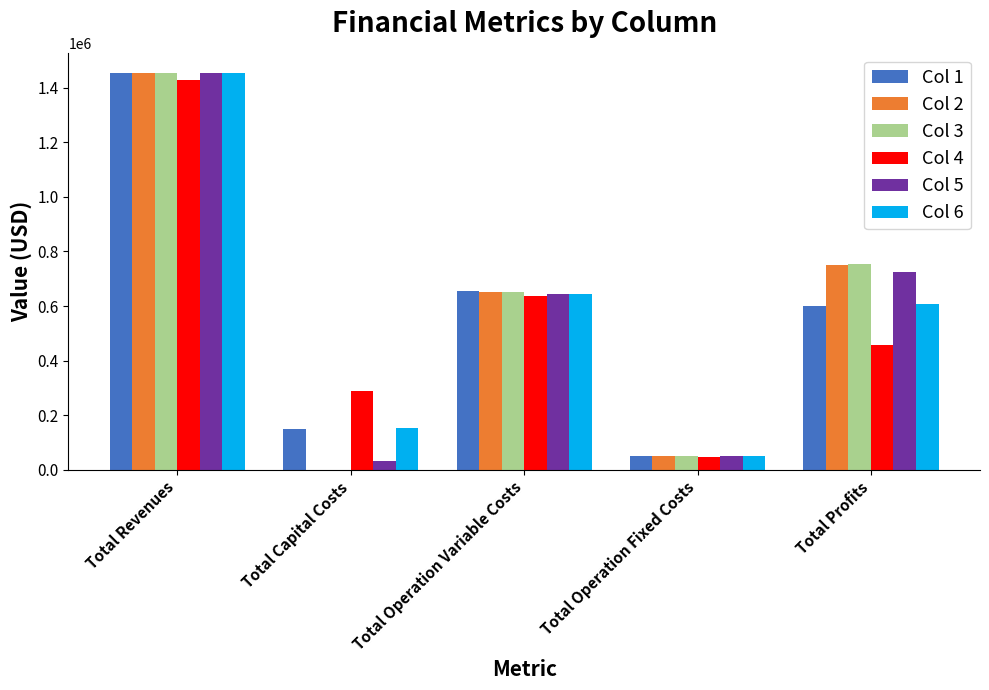

What is the sum of all Col 5 values?

2905873.4